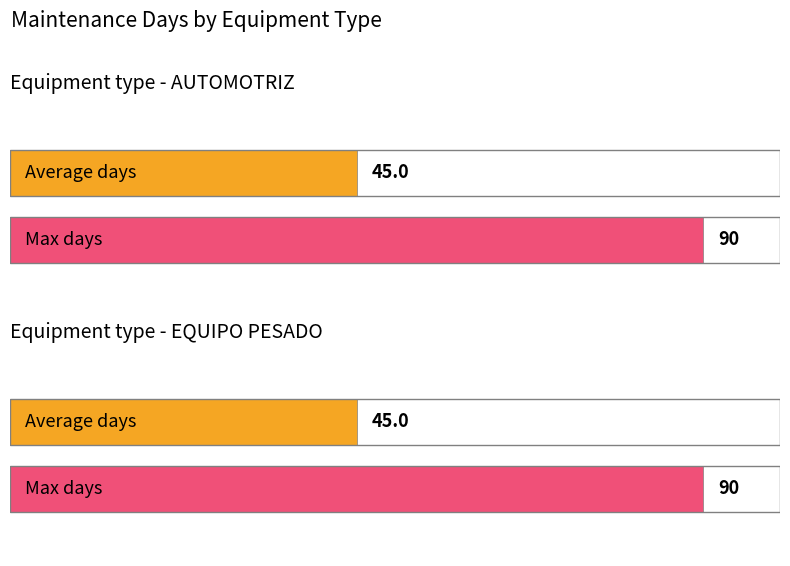

True or false: Average days (AUTOMOTRIZ) has a value of 152 at PREG1041.

False